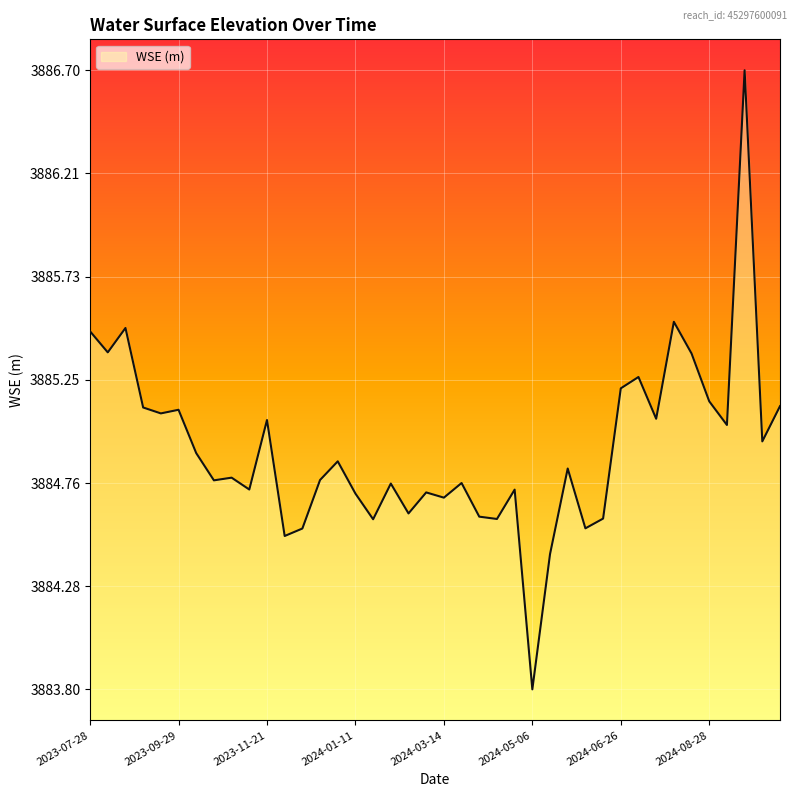

True or false: there are more than 0 points higher than both neighbors.

True